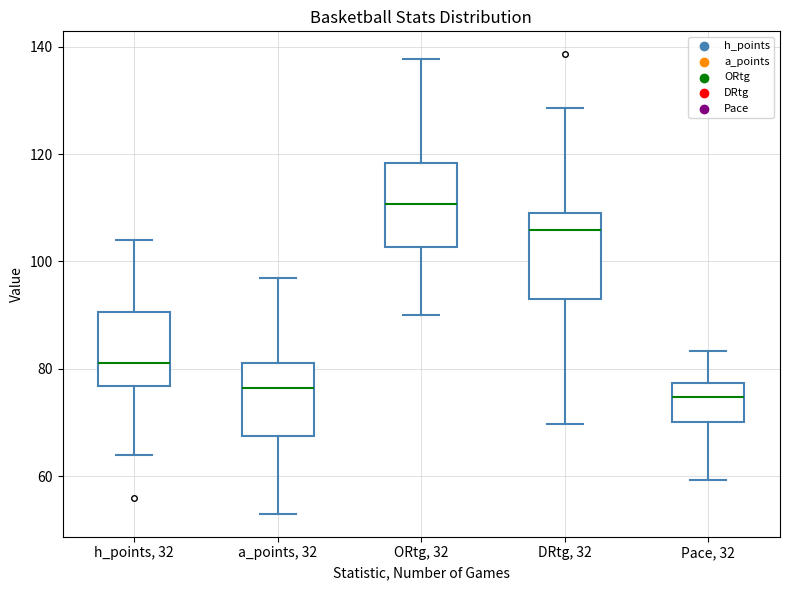

Reading left to right, read every box against the y-axis: the position of its median line, the range the box covers, and the ends of its whiskers. The values are not printed on the chart, so give them approximately, as read against the axis.

h_points, 32: median 82, box 76 to 90, whiskers 64 to 104
a_points, 32: median 76, box 68 to 82, whiskers 54 to 98
ORtg, 32: median 110, box 102 to 118, whiskers 90 to 138
DRtg, 32: median 106, box 92 to 110, whiskers 70 to 128
Pace, 32: median 74, box 70 to 78, whiskers 60 to 84